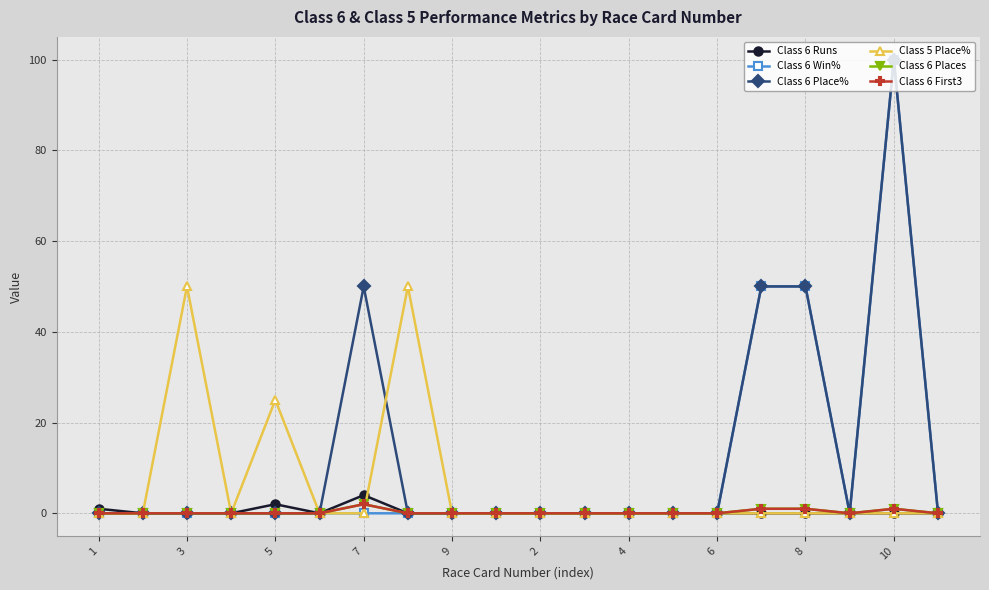

Does the chart have visible grid lines?

Yes